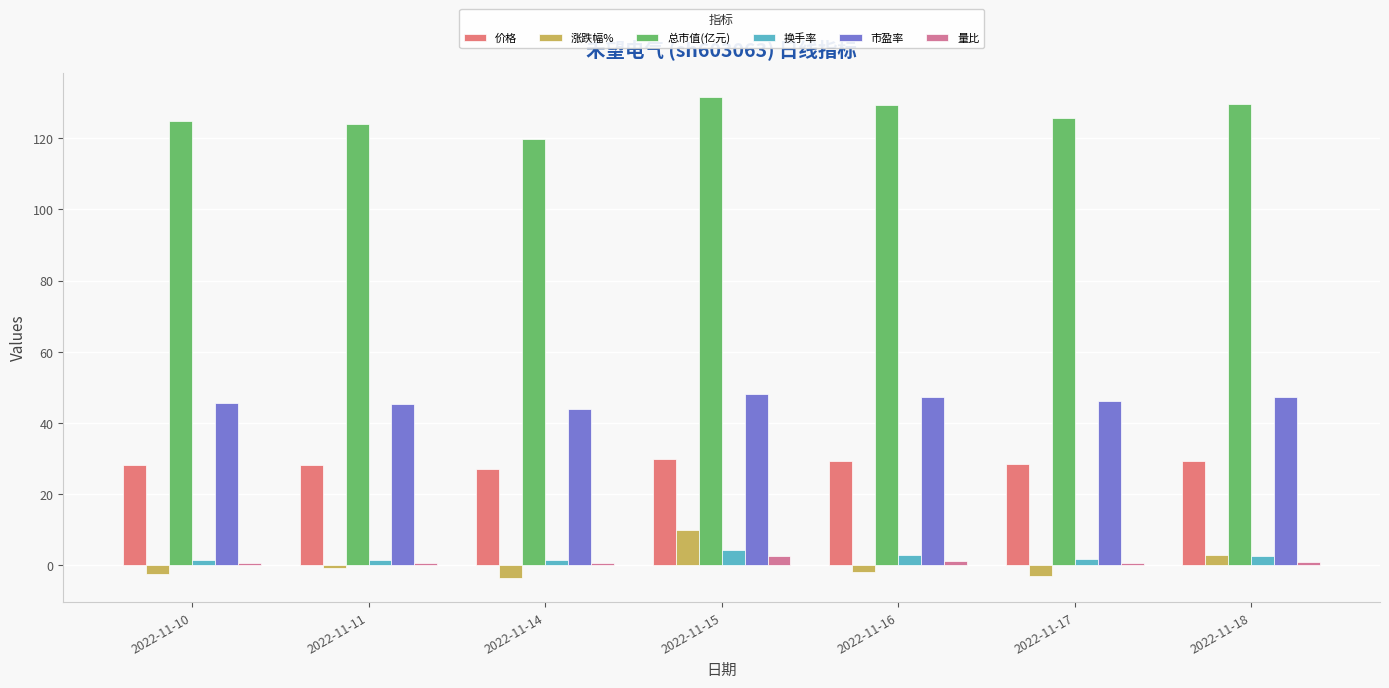

Which category has the lowest value across all series?

2022-11-14